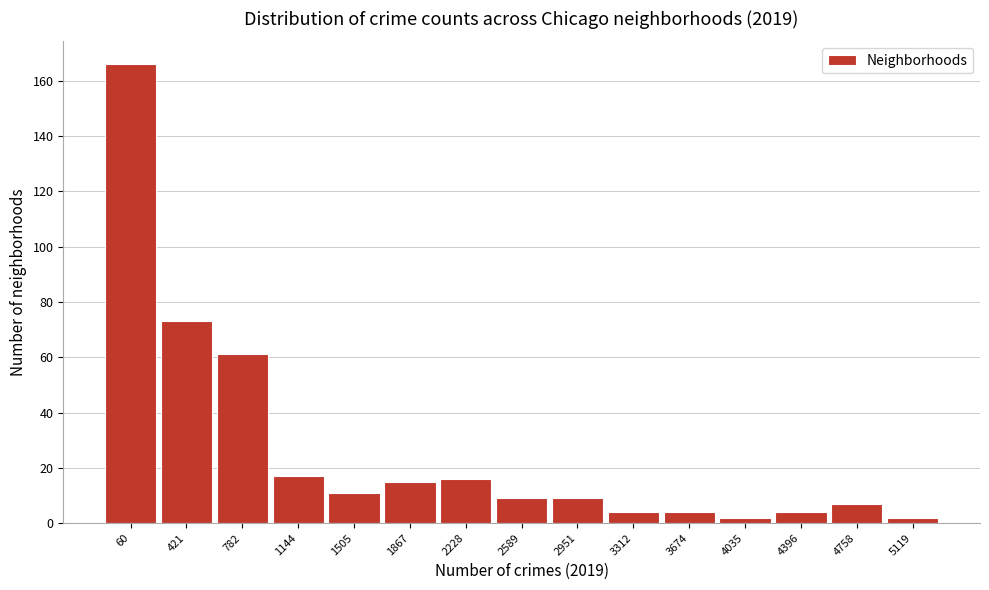

Reading left to right, extract all data points from this chart.

166	73	61	17	11	15	16	9	9	4	4	2	4	7	2